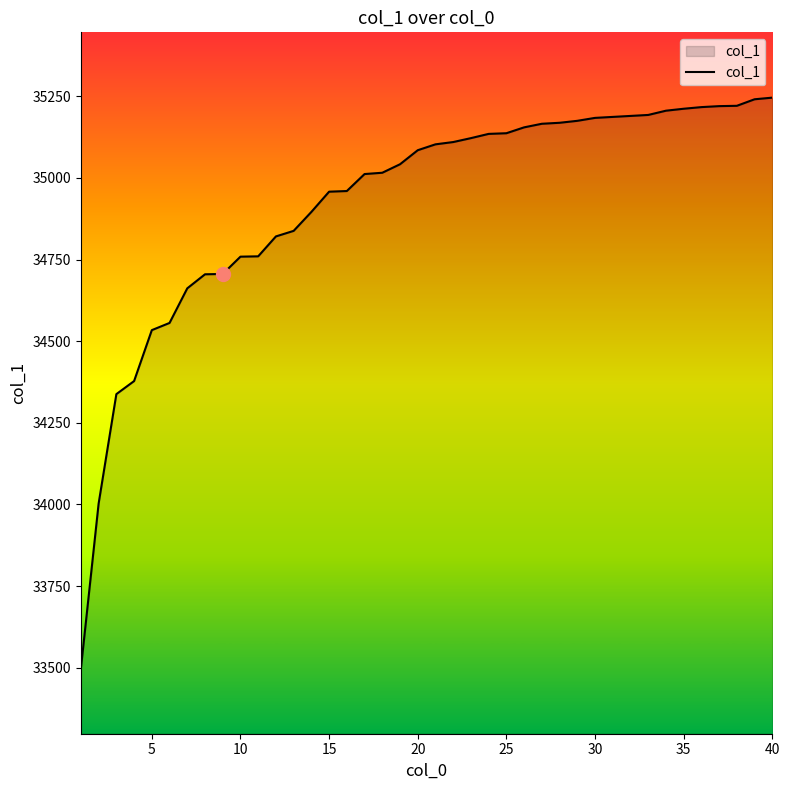

What is the greatest value displayed?

35246